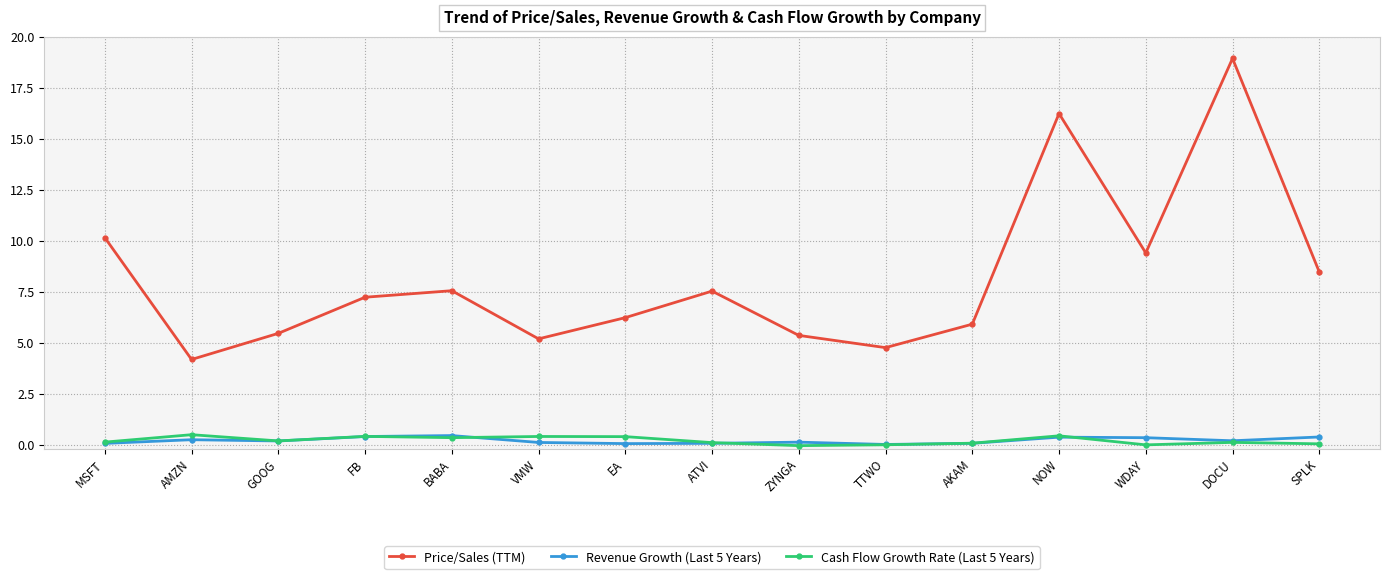

Does the chart display data point markers on the line(s)?

Yes